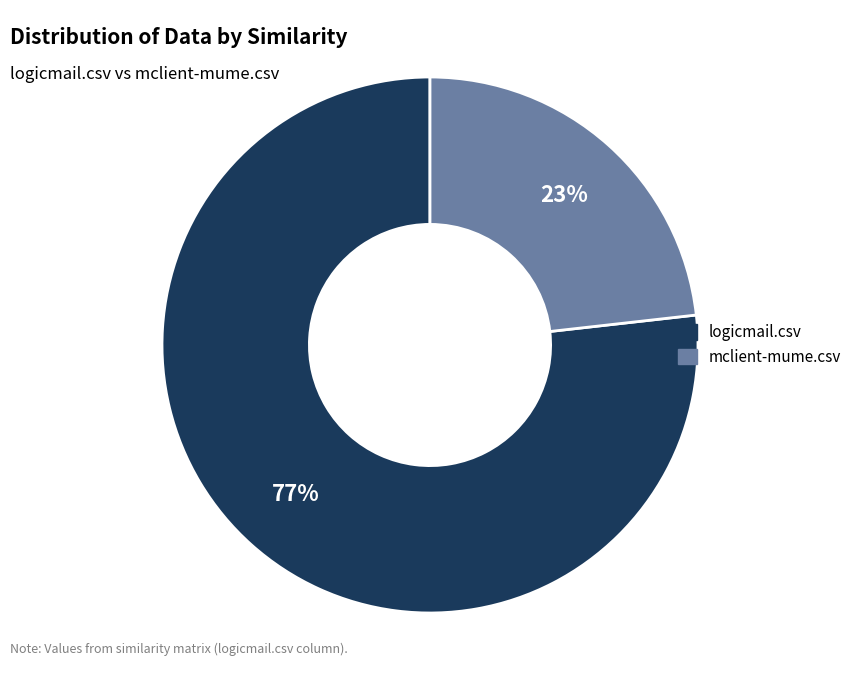

Is it true that logicmail.csv is 77% of the pie?

True